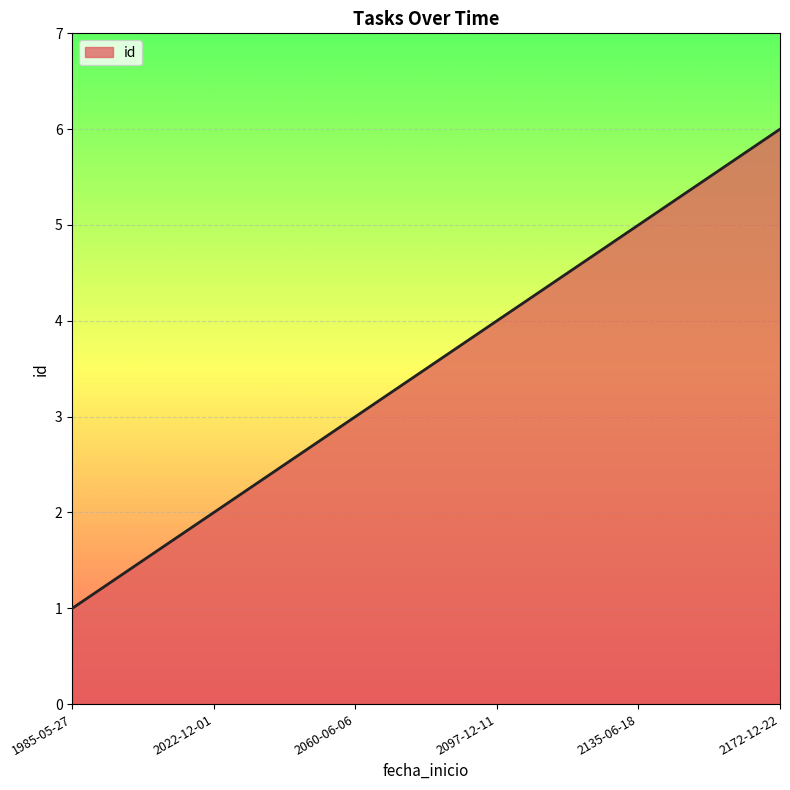

List the labels in order of value, smallest first.

1985-05-27, 2022-12-01, 2060-06-06, 2097-12-11, 2135-06-18, 2172-12-22